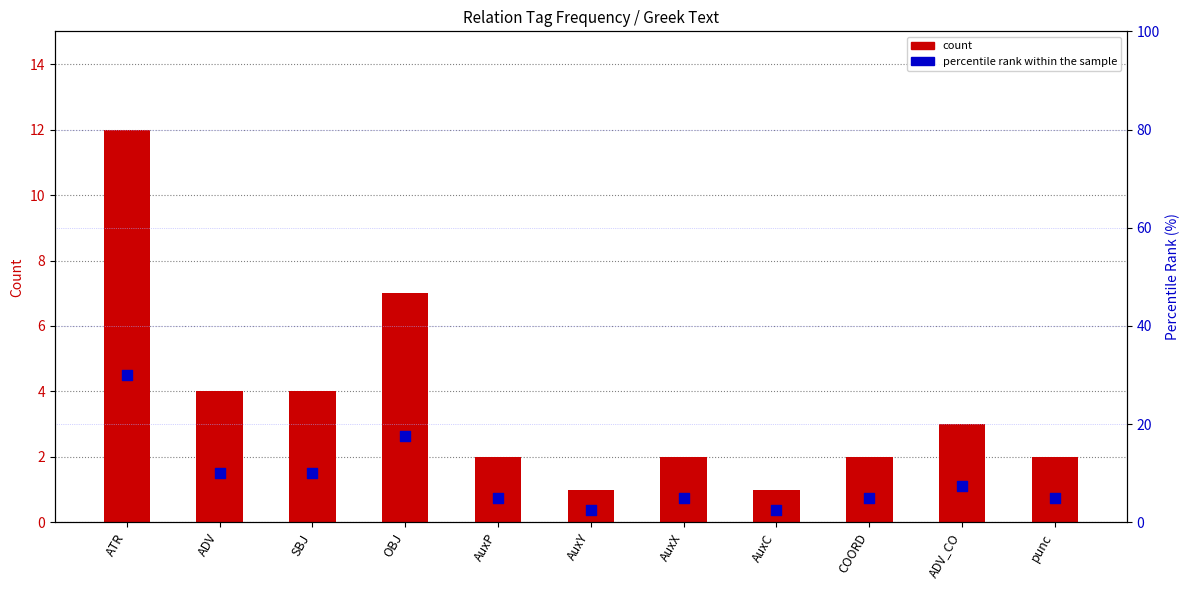

Which series contains the highest Y value?

percentile rank within the sample